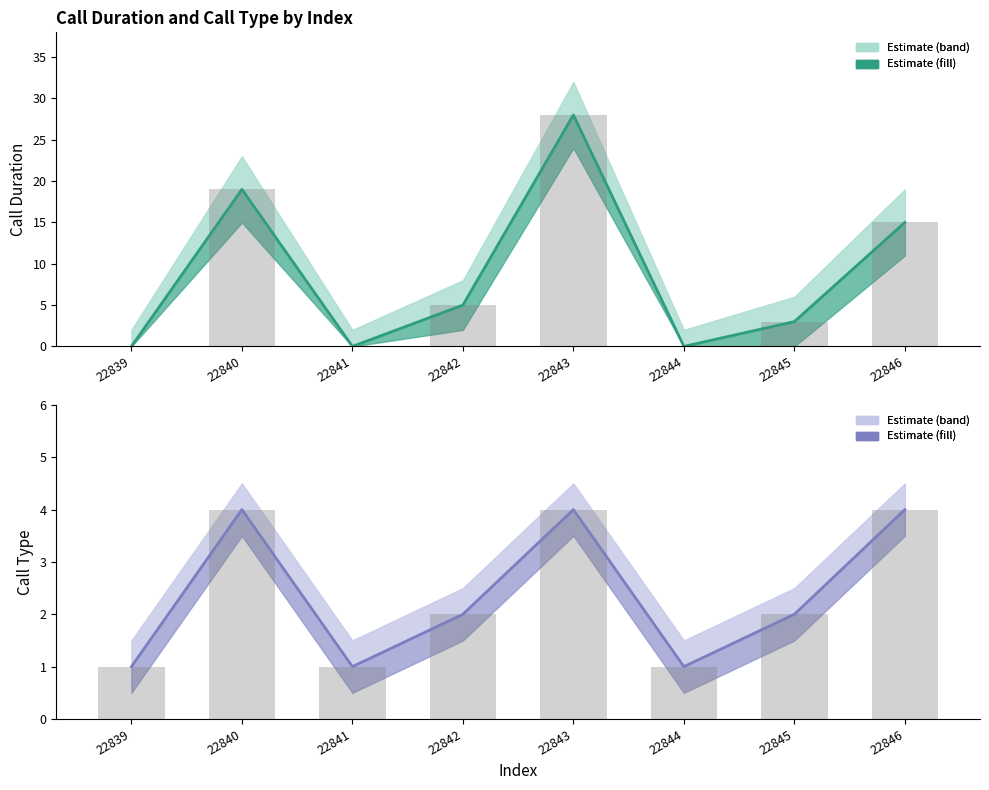

What is the total value across all series at 22843?

64